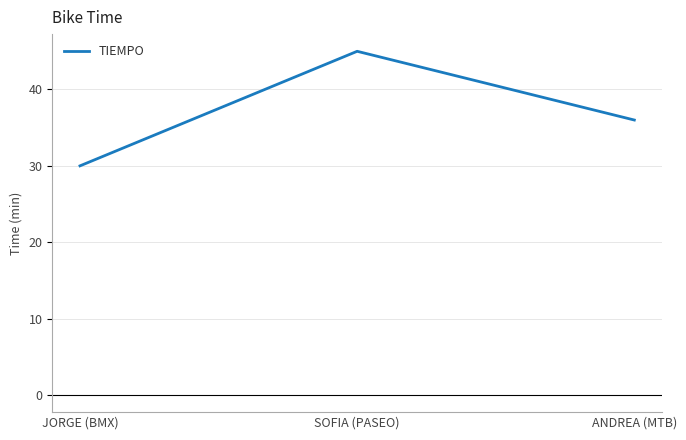

Rank the categories by value from lowest to highest.

JORGE (BMX), ANDREA (MTB), SOFIA (PASEO)